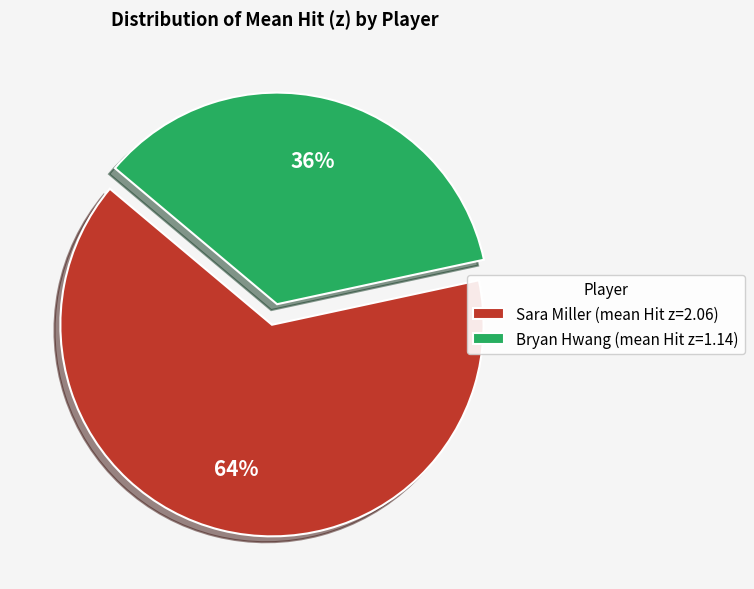

What is the majority slice?

Sara Miller